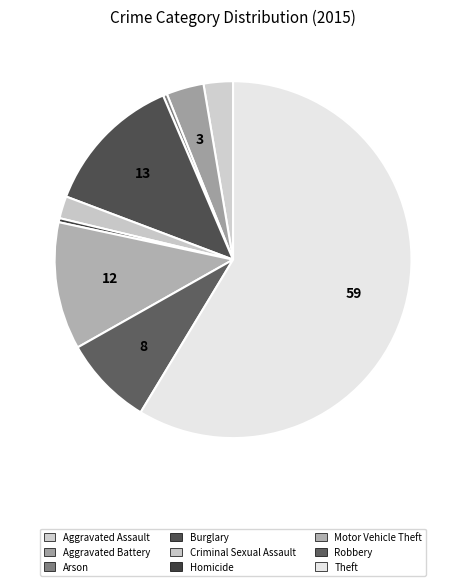

Count the number of slices in the pie.

9